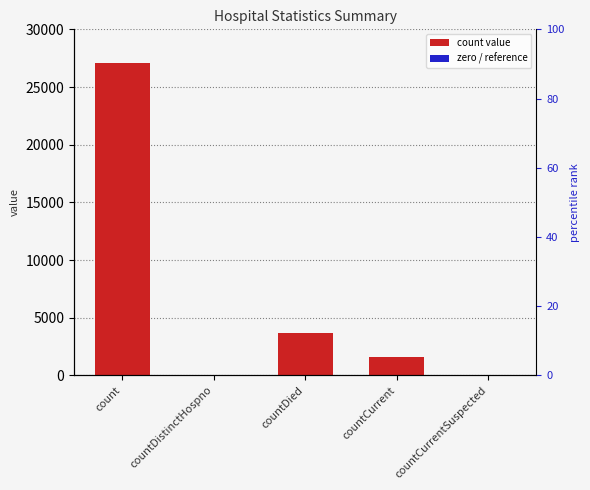

What is the label of the 3rd bar from the right?

countDied